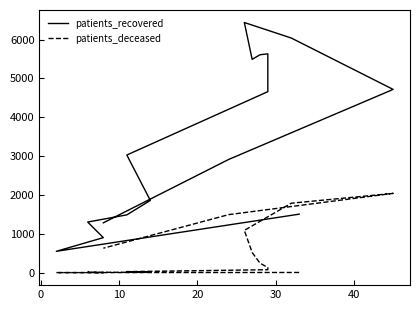

True or false: patients_recovered and patients_deceased cross at least once.

False